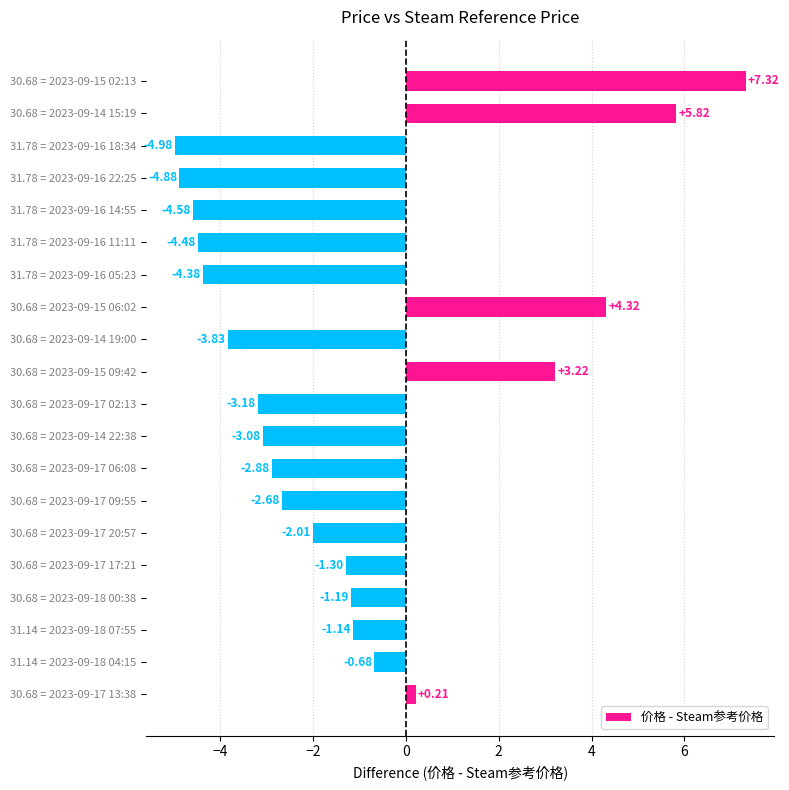

Between 31.14 = 2023-09-18 04:15 and 30.68 = 2023-09-17 06:08, which is larger?

31.14 = 2023-09-18 04:15